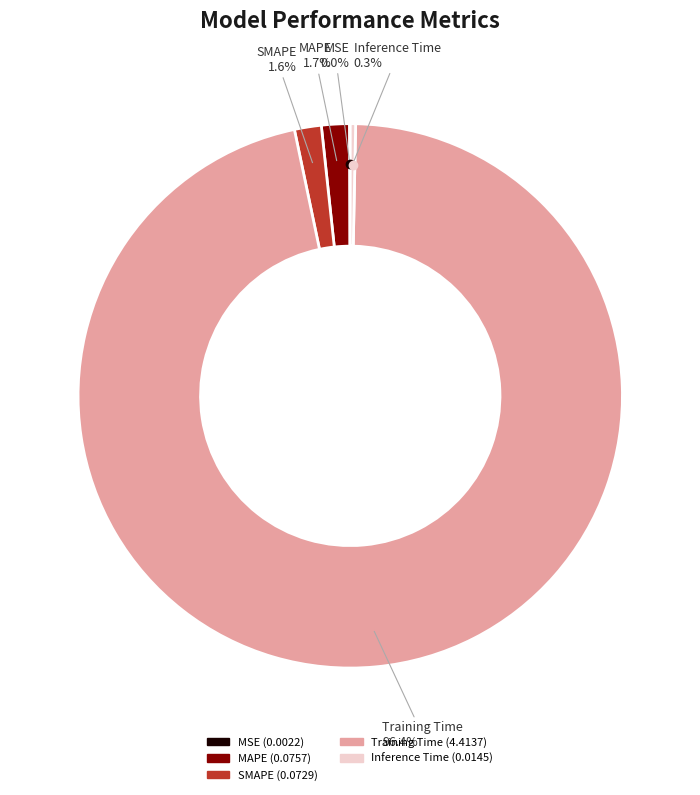

Which slice represents more than half of the pie?

Training Time